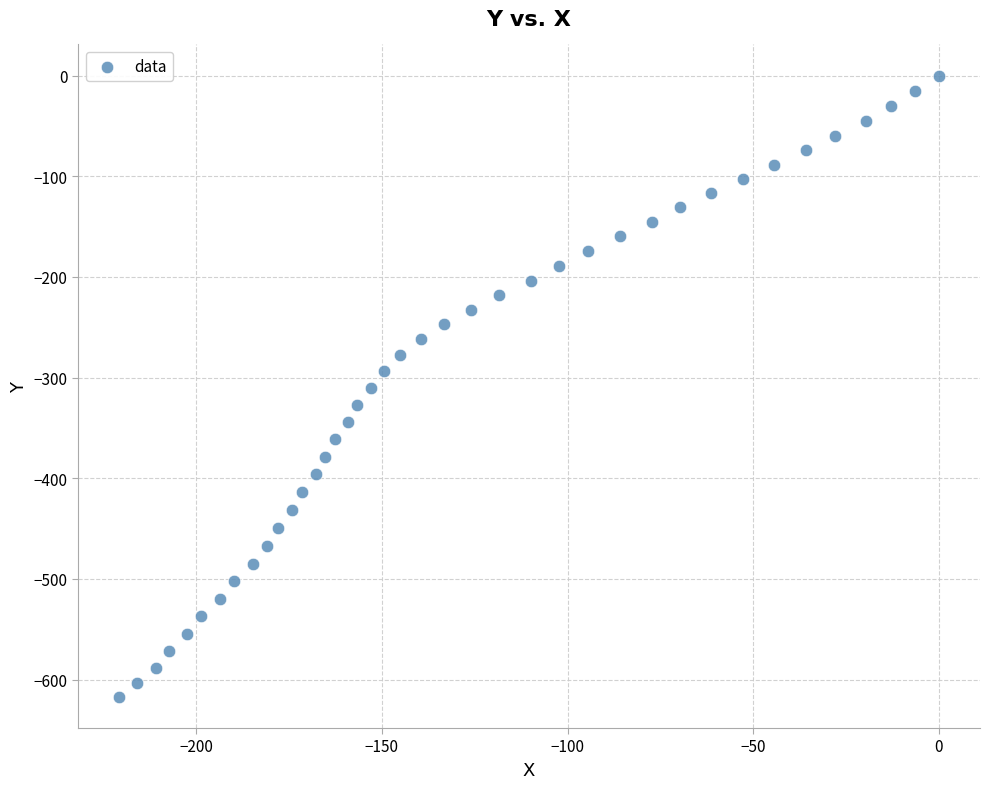

What is the range of X values (max minus min)?

220.8